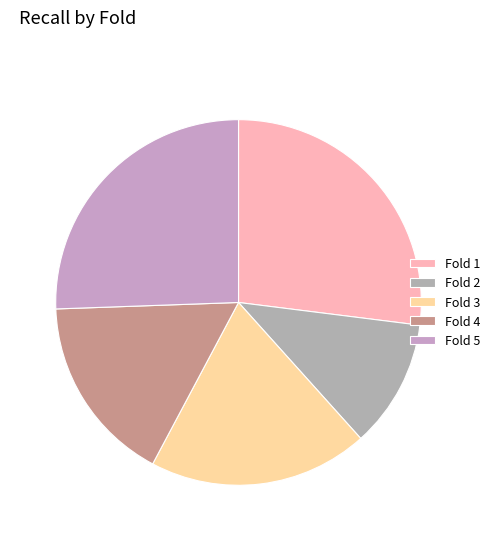

True or false: Fold 4 accounts for 26% of the total.

False